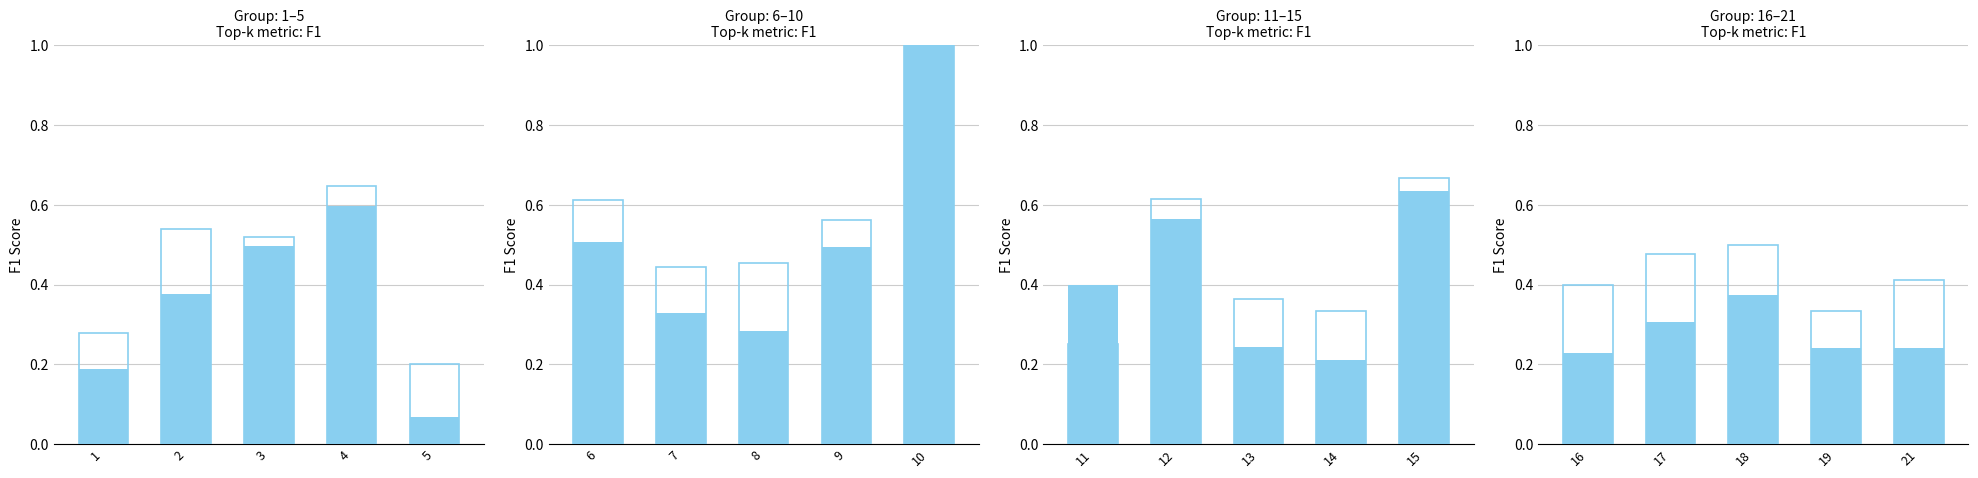

At 1, list the series in order from smallest to largest.

f1, accuracy